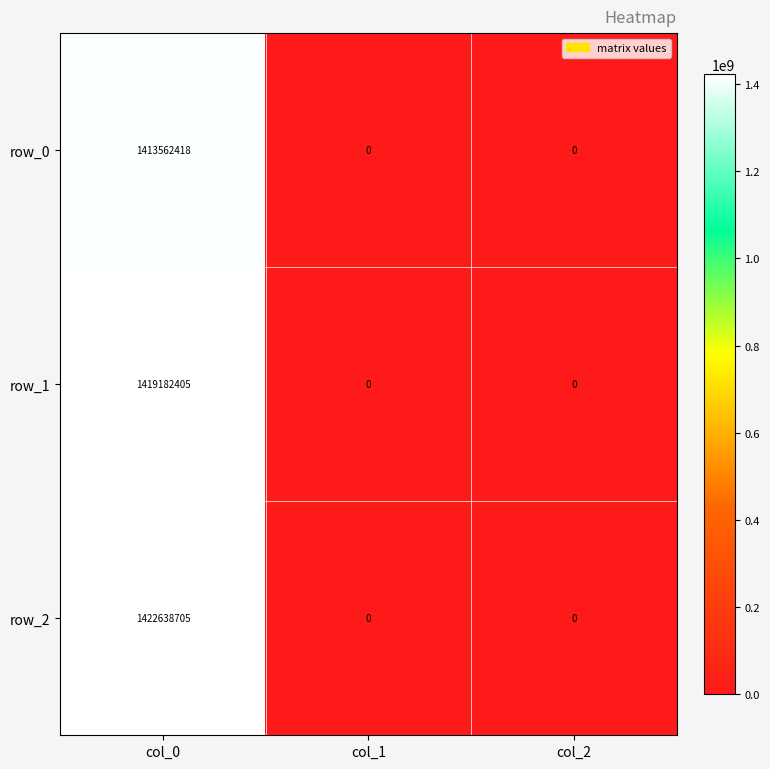

Which series has the largest total across all categories?

row_2